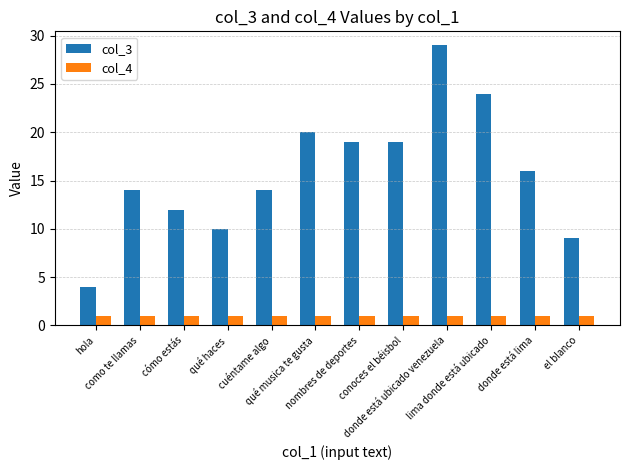

True or false: col_3 has a value of 29 at donde está ubicado venezuela.

True